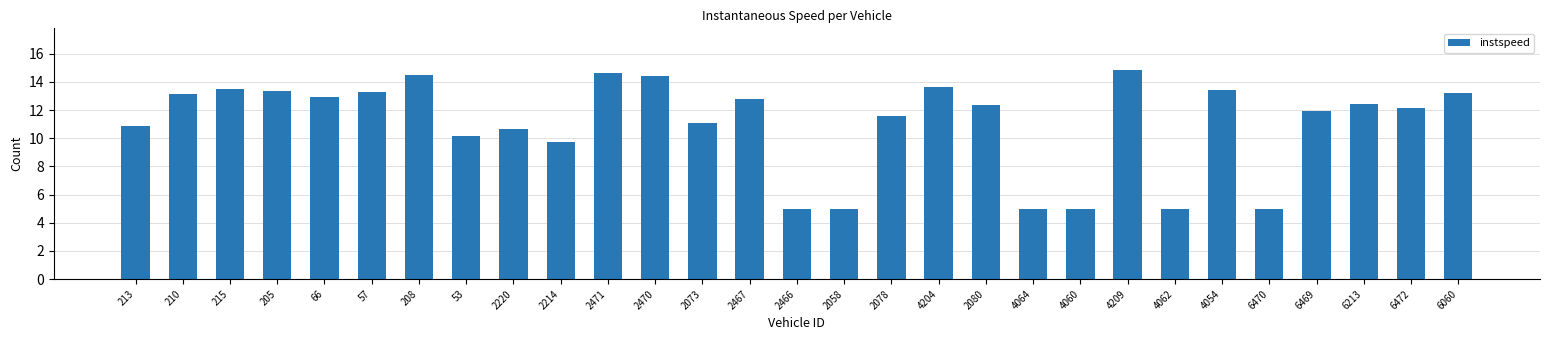

The chart shows a value of 5.0 at 6470. True or false?

True